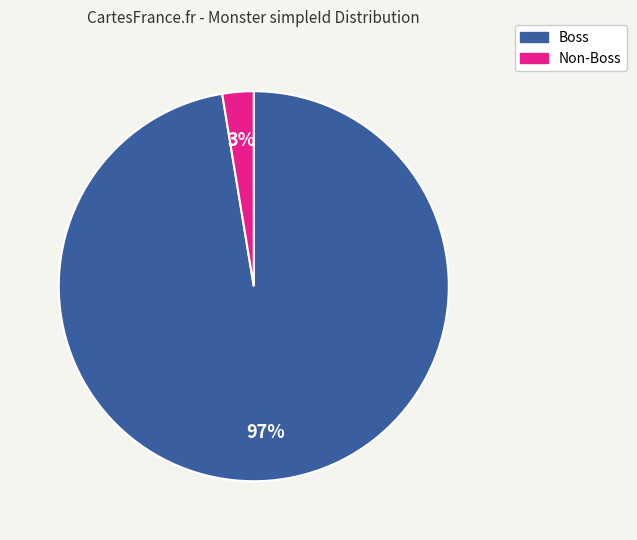

To the nearest percent, what is the average slice percentage?

50%